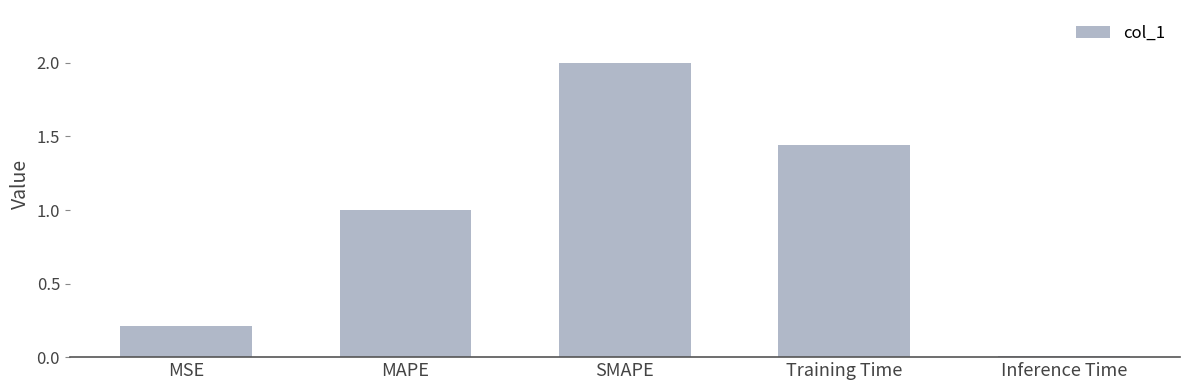

How many distinct data groups are displayed?

1